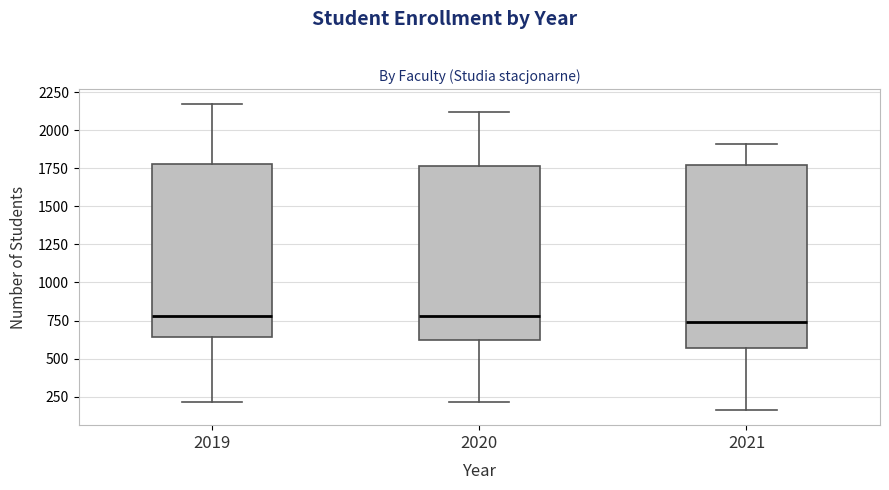

Comparing the boxes themselves (not the whiskers), which one is the tallest?

2021